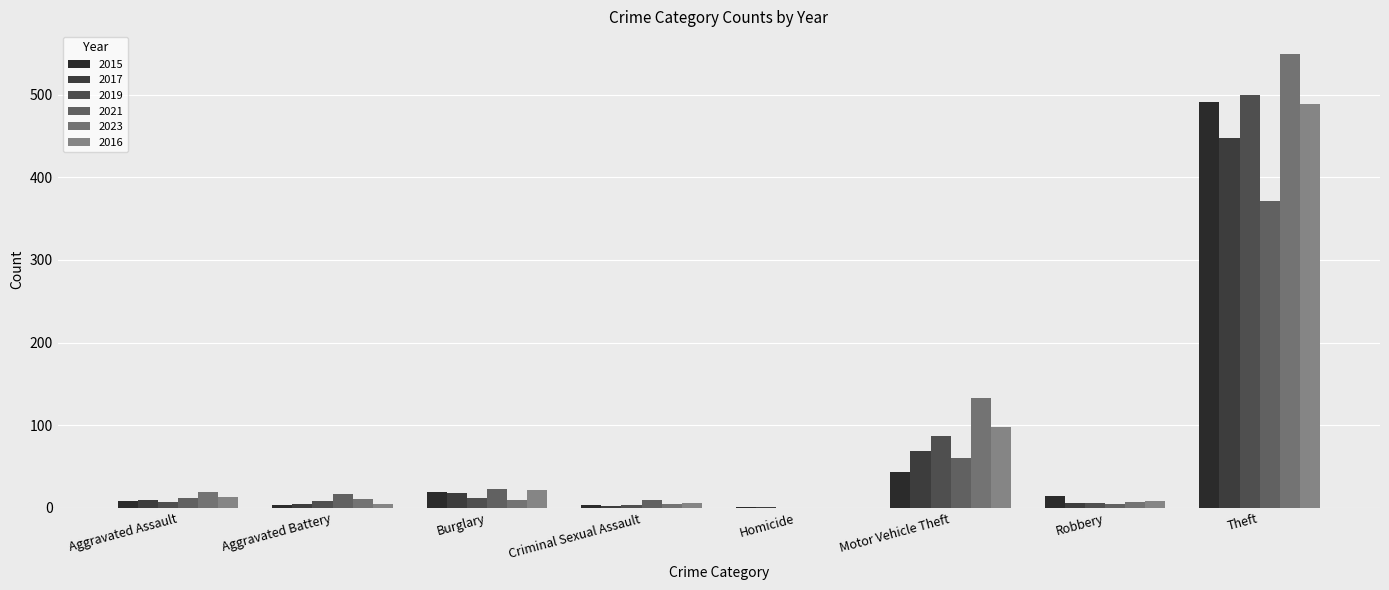

Rank the series by their maximum value, from lowest to highest.

2021, 2017, 2016, 2015, 2019, 2023